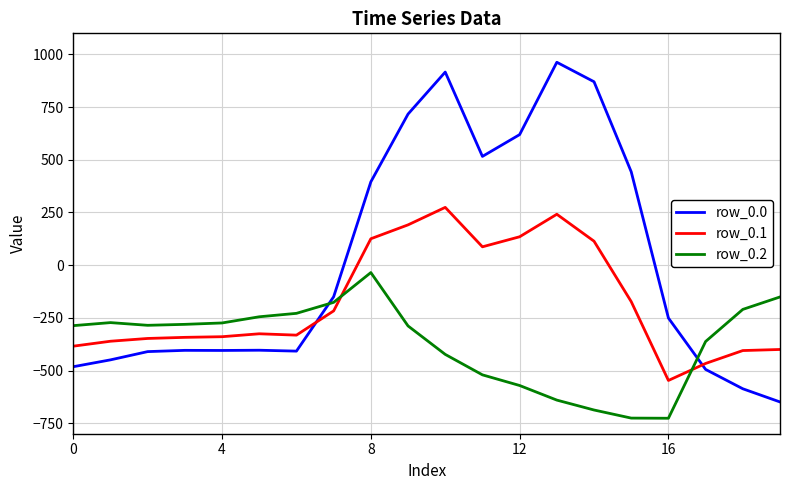

What is the minimum value for row_0.1?

-547.3